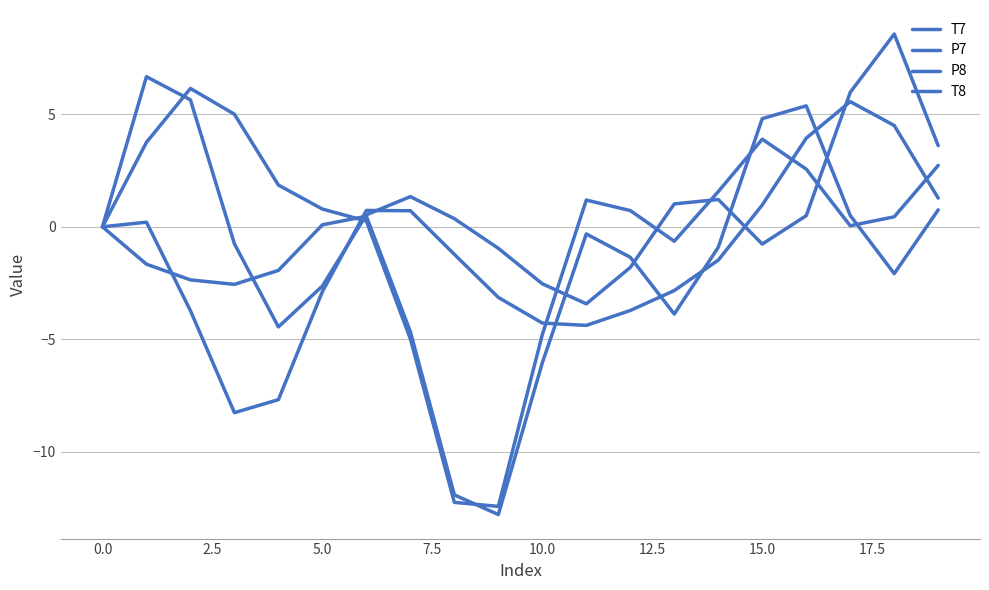

How many series are shown in this chart?

4